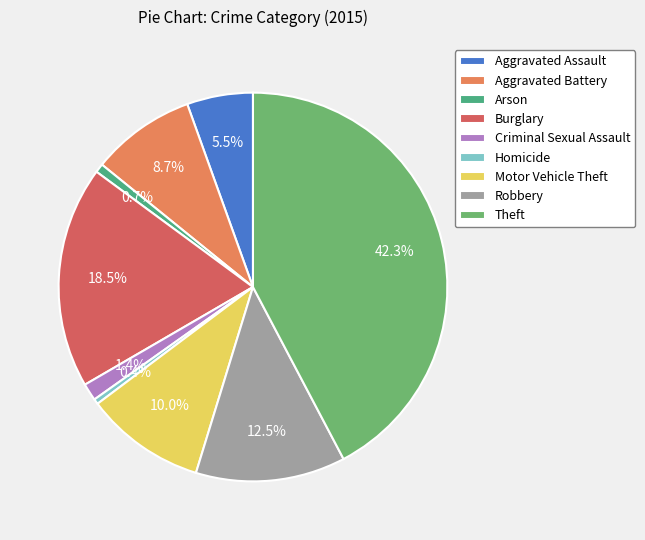

Is it true that Arson is 11% of the pie?

False